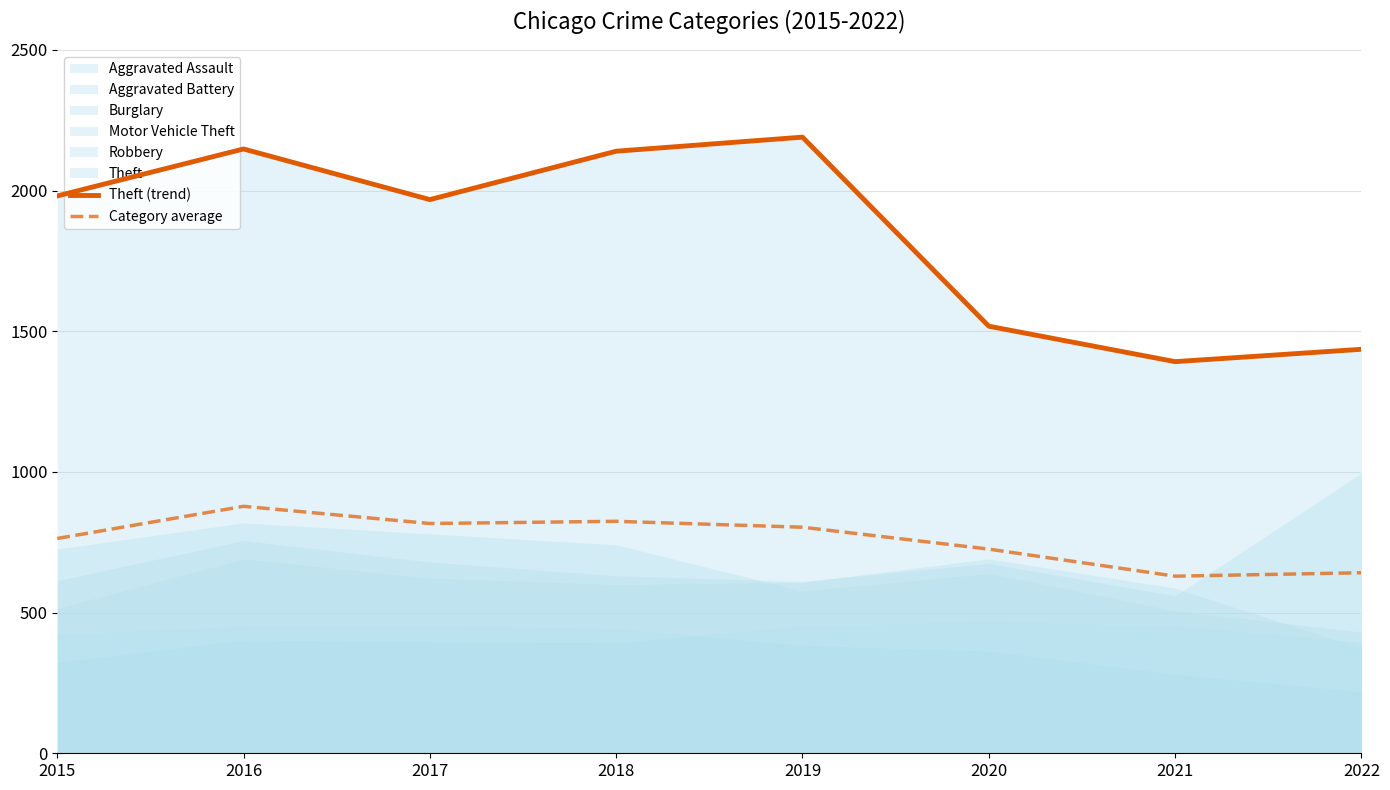

True or false: Theft (trend) and Category average cross at least once.

False